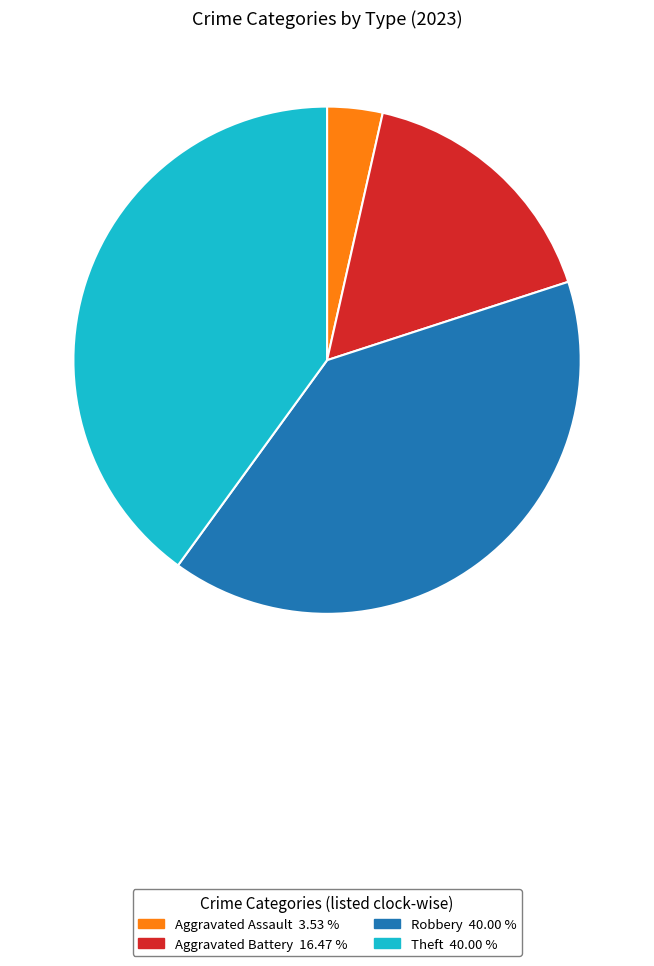

Does any single category account for the majority?

No